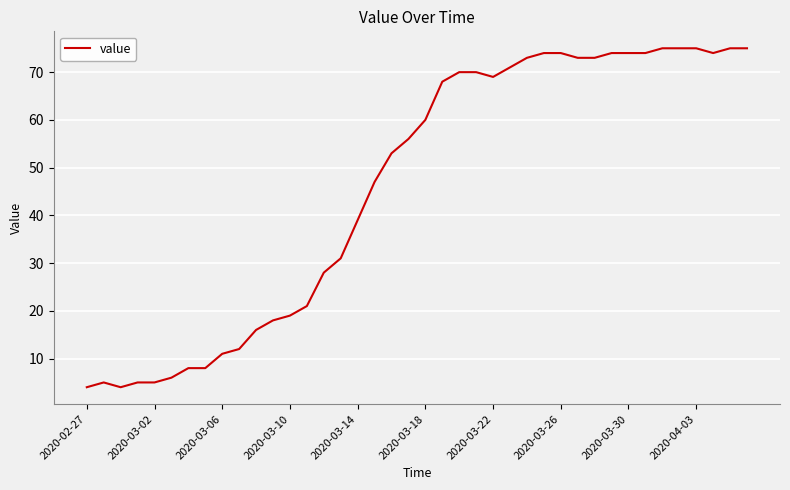

What is the minimum value shown in the chart?

4